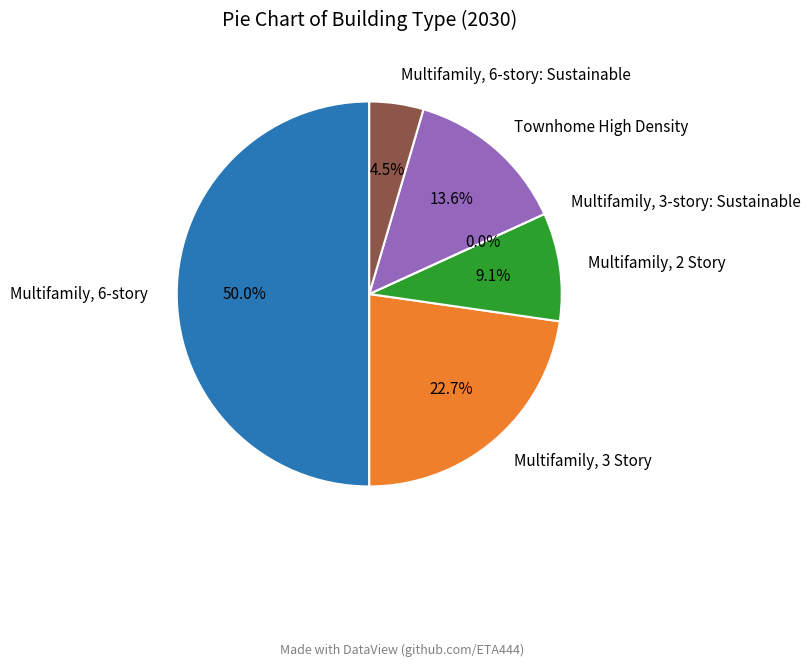

Is there any slice that represents more than half of the pie?

No